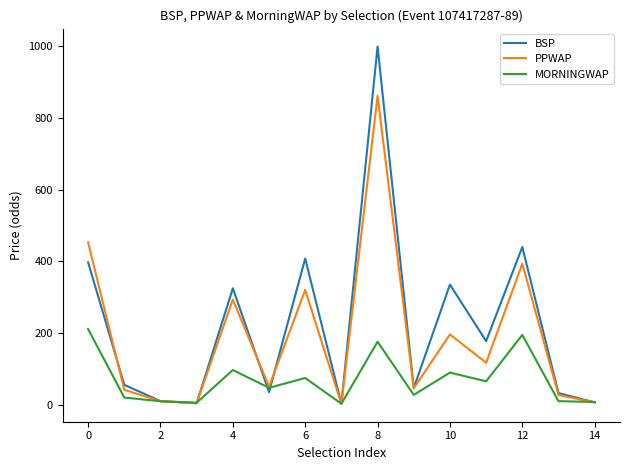

How many values in the PPWAP series exceed 49?

8